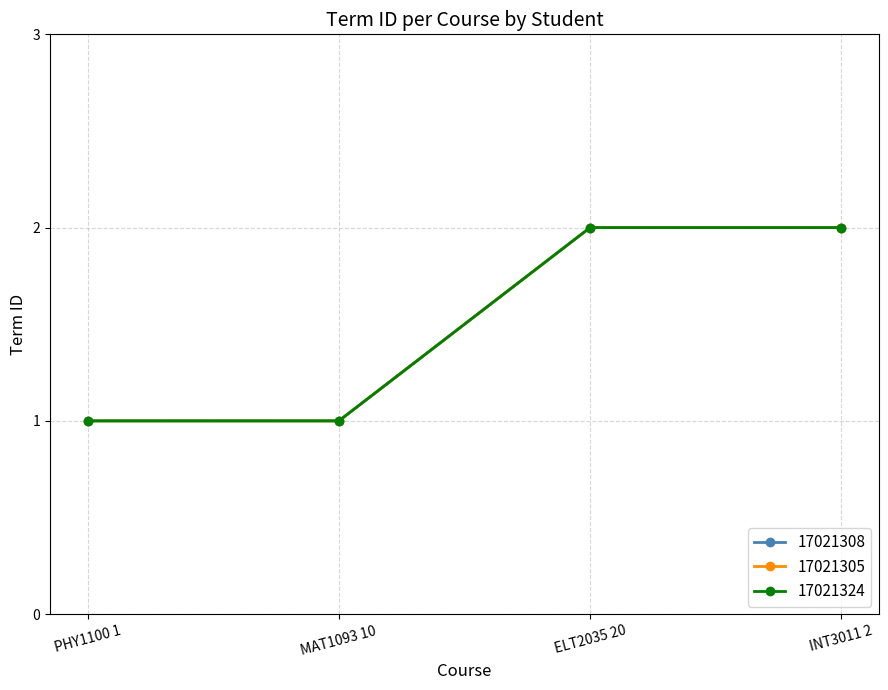

The value of 17021305 at PHY1100 1 is 0. True or false?

False